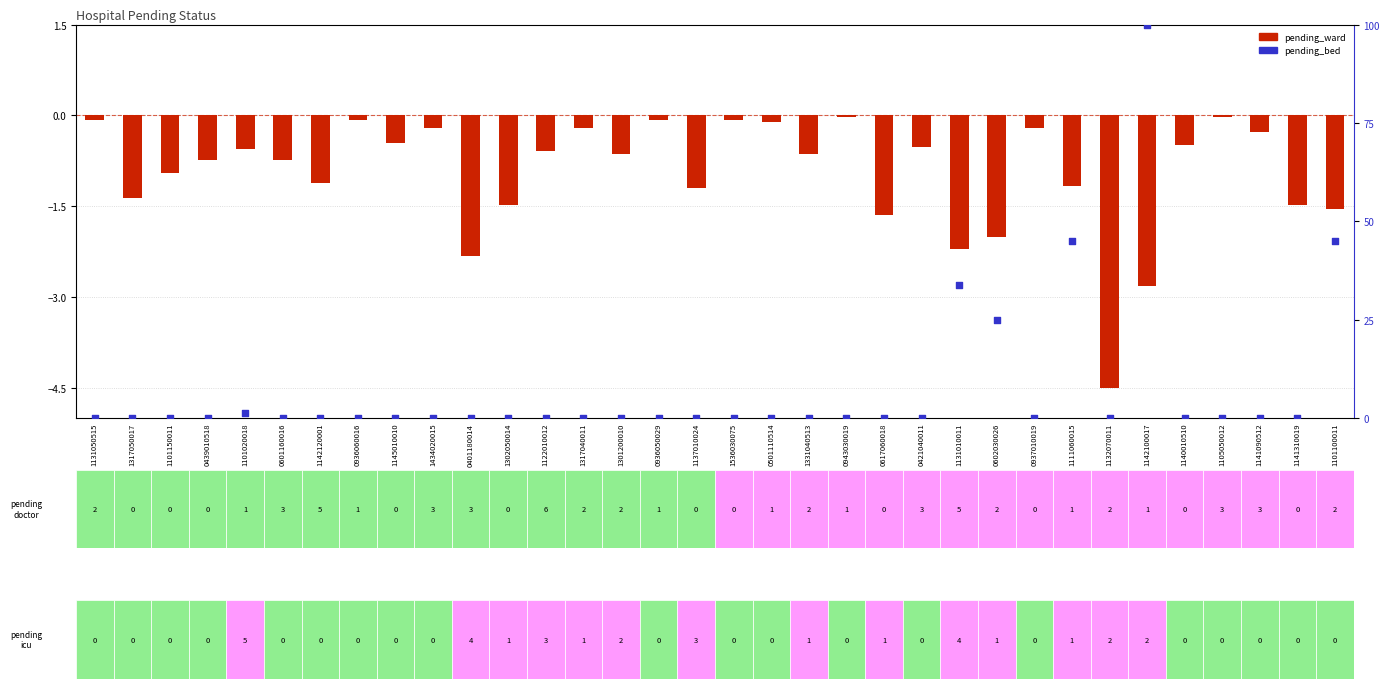

Which series contains the lowest Y value?

pending_ward